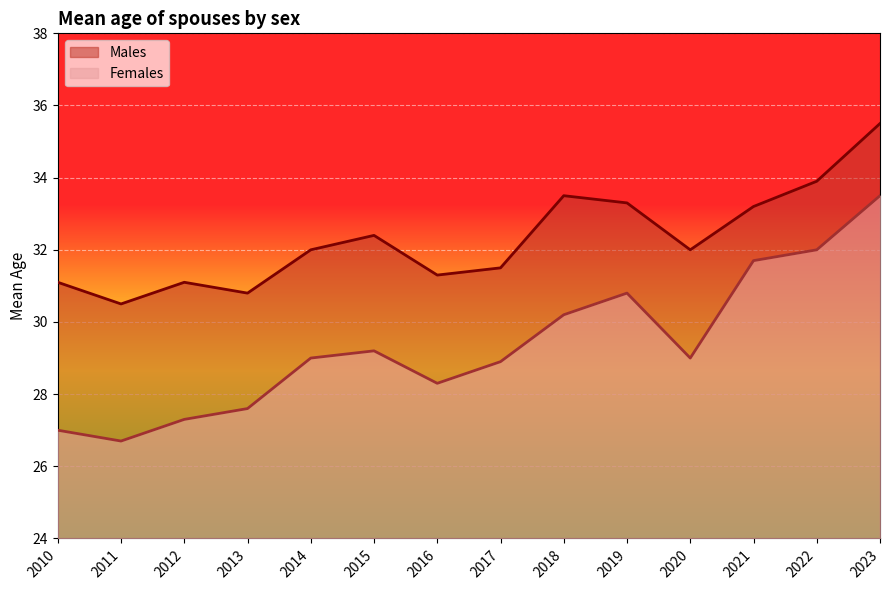

What is the difference between the highest and lowest values at 2022?

1.9